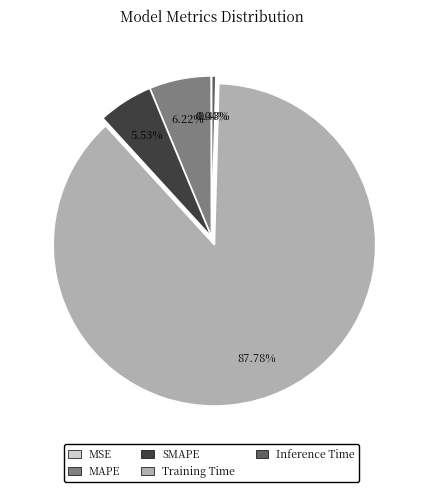

Which has a higher value, Training Time or Inference Time?

Training Time